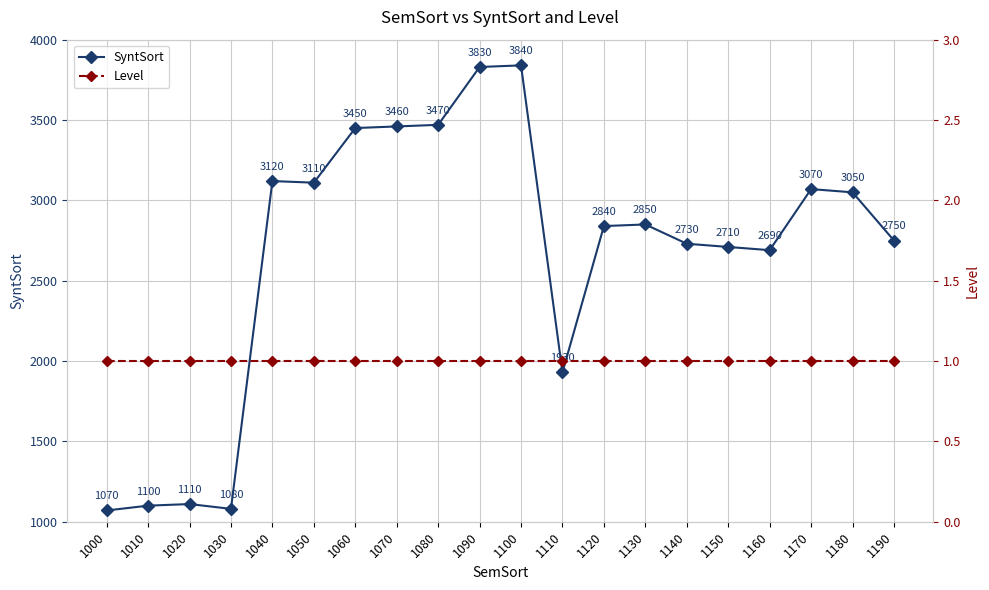

List the series in order of their overall mean, lowest first.

Level, SyntSort